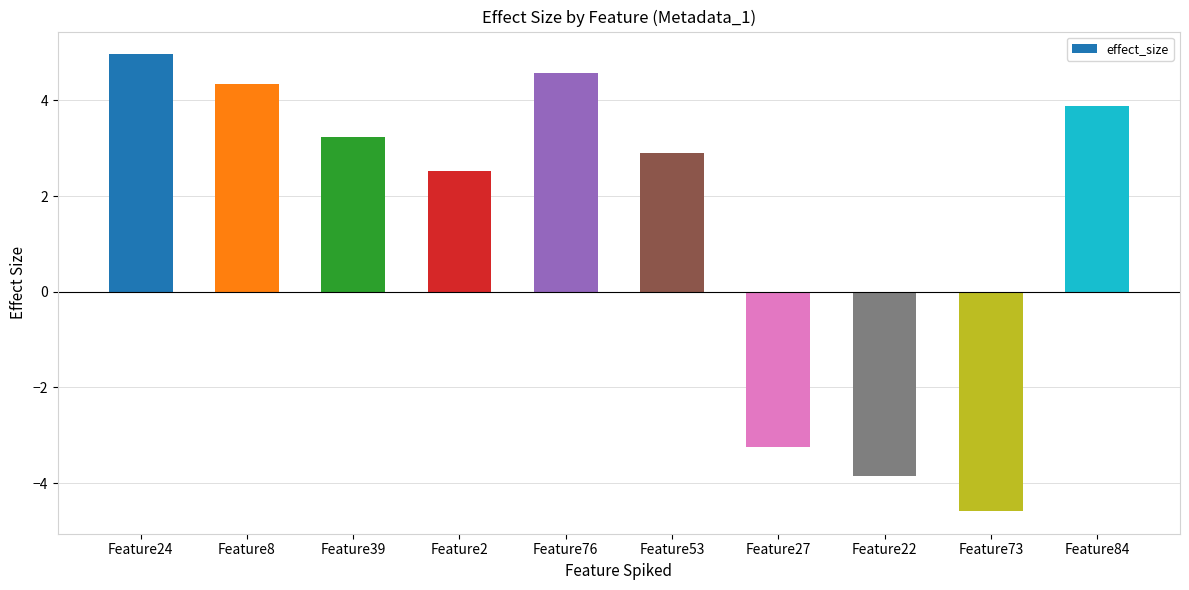

Is it true that the value at Feature73 is -6.8?

False